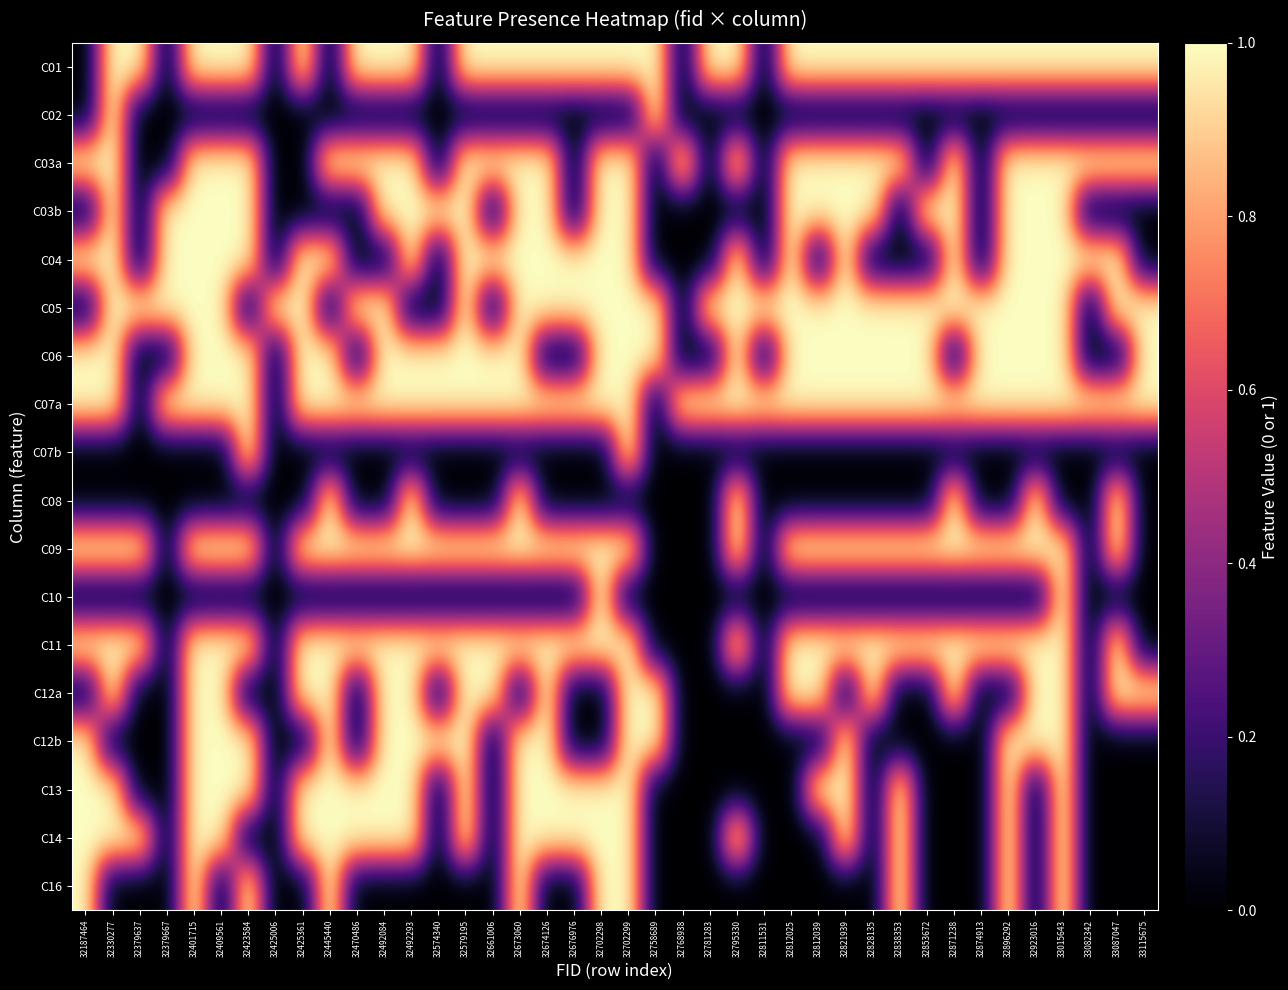

Reading left to right, what are all the values shown in this chart?

C01: 32187464=0	32330277=1	32379637=1	32379667=0	32401715=1	32409561=1	32423584=1	32425006=0	32425361=1	32445440=0	32470486=1	32492084=1	32492293=1	32574340=0	32579195=1	32661006=1	32673060=1	32674126=1	32676976=1	32702298=1	32702299=1	32758689=1	32768938=0	32781283=1	32795330=1	32811531=0	32812025=1	32812039=1	32821939=1	32828135=1	32838353=1	32853672=1	32871238=1	32874913=1	32896292=1	32923016=1	33015643=1	33082342=1	33087047=1	33115675=1
C02: 32187464=0	32330277=1	32379637=0	32379667=0	32401715=0	32409561=0	32423584=0	32425006=0	32425361=0	32445440=0	32470486=0	32492084=0	32492293=0	32574340=0	32579195=0	32661006=0	32673060=0	32674126=0	32676976=0	32702298=0	32702299=0	32758689=1	32768938=0	32781283=0	32795330=0	32811531=0	32812025=0	32812039=0	32821939=0	32828135=0	32838353=0	32853672=0	32871238=0	32874913=0	32896292=0	32923016=0	33015643=0	33082342=0	33087047=0	33115675=0
C03a: 32187464=1	32330277=1	32379637=0	32379667=0	32401715=1	32409561=1	32423584=1	32425006=0	32425361=0	32445440=1	32470486=1	32492084=1	32492293=1	32574340=0	32579195=1	32661006=1	32673060=1	32674126=1	32676976=0	32702298=1	32702299=1	32758689=0	32768938=1	32781283=0	32795330=1	32811531=0	32812025=1	32812039=1	32821939=1	32828135=1	32838353=1	32853672=0	32871238=1	32874913=0	32896292=1	32923016=1	33015643=1	33082342=1	33087047=1	33115675=1
C03b: 32187464=0	32330277=1	32379637=0	32379667=1	32401715=1	32409561=1	32423584=1	32425006=0	32425361=0	32445440=0	32470486=0	32492084=1	32492293=1	32574340=1	32579195=1	32661006=0	32673060=1	32674126=1	32676976=0	32702298=1	32702299=1	32758689=0	32768938=0	32781283=0	32795330=0	32811531=0	32812025=1	32812039=1	32821939=1	32828135=1	32838353=0	32853672=1	32871238=1	32874913=0	32896292=1	32923016=1	33015643=1	33082342=0	33087047=0	33115675=0
C04: 32187464=1	32330277=1	32379637=0	32379667=1	32401715=1	32409561=1	32423584=1	32425006=0	32425361=1	32445440=1	32470486=0	32492084=0	32492293=1	32574340=0	32579195=1	32661006=1	32673060=1	32674126=1	32676976=1	32702298=1	32702299=1	32758689=0	32768938=0	32781283=0	32795330=1	32811531=0	32812025=1	32812039=0	32821939=1	32828135=0	32838353=0	32853672=0	32871238=1	32874913=0	32896292=1	32923016=1	33015643=1	33082342=1	33087047=1	33115675=0
C05: 32187464=0	32330277=1	32379637=1	32379667=1	32401715=1	32409561=1	32423584=0	32425006=1	32425361=1	32445440=0	32470486=1	32492084=1	32492293=0	32574340=0	32579195=1	32661006=0	32673060=1	32674126=1	32676976=1	32702298=1	32702299=1	32758689=1	32768938=0	32781283=1	32795330=1	32811531=1	32812025=1	32812039=1	32821939=1	32828135=1	32838353=1	32853672=1	32871238=1	32874913=1	32896292=1	32923016=1	33015643=1	33082342=0	33087047=1	33115675=1
C06: 32187464=1	32330277=1	32379637=0	32379667=0	32401715=1	32409561=1	32423584=1	32425006=0	32425361=1	32445440=1	32470486=0	32492084=1	32492293=1	32574340=1	32579195=1	32661006=1	32673060=1	32674126=0	32676976=0	32702298=1	32702299=1	32758689=1	32768938=0	32781283=0	32795330=1	32811531=0	32812025=1	32812039=1	32821939=1	32828135=1	32838353=1	32853672=1	32871238=0	32874913=1	32896292=1	32923016=1	33015643=1	33082342=0	33087047=0	33115675=1
C07a: 32187464=1	32330277=1	32379637=0	32379667=1	32401715=1	32409561=1	32423584=1	32425006=0	32425361=1	32445440=1	32470486=1	32492084=1	32492293=1	32574340=1	32579195=1	32661006=1	32673060=1	32674126=1	32676976=1	32702298=1	32702299=1	32758689=0	32768938=1	32781283=1	32795330=1	32811531=1	32812025=1	32812039=1	32821939=1	32828135=1	32838353=1	32853672=1	32871238=1	32874913=1	32896292=1	32923016=1	33015643=1	33082342=1	33087047=1	33115675=1
C07b: 32187464=0	32330277=0	32379637=0	32379667=0	32401715=0	32409561=0	32423584=1	32425006=0	32425361=0	32445440=0	32470486=0	32492084=0	32492293=0	32574340=0	32579195=0	32661006=0	32673060=0	32674126=0	32676976=0	32702298=0	32702299=1	32758689=0	32768938=0	32781283=0	32795330=0	32811531=0	32812025=0	32812039=0	32821939=0	32828135=0	32838353=0	32853672=0	32871238=0	32874913=0	32896292=0	32923016=0	33015643=0	33082342=0	33087047=0	33115675=0
C08: 32187464=0	32330277=0	32379637=0	32379667=0	32401715=0	32409561=0	32423584=0	32425006=0	32425361=0	32445440=1	32470486=0	32492084=0	32492293=1	32574340=0	32579195=0	32661006=0	32673060=1	32674126=0	32676976=0	32702298=0	32702299=0	32758689=0	32768938=0	32781283=0	32795330=1	32811531=0	32812025=0	32812039=0	32821939=0	32828135=0	32838353=0	32853672=0	32871238=1	32874913=0	32896292=0	32923016=1	33015643=0	33082342=0	33087047=1	33115675=0
C09: 32187464=1	32330277=1	32379637=1	32379667=0	32401715=1	32409561=1	32423584=1	32425006=0	32425361=1	32445440=1	32470486=1	32492084=1	32492293=1	32574340=1	32579195=1	32661006=1	32673060=1	32674126=1	32676976=1	32702298=1	32702299=1	32758689=0	32768938=0	32781283=0	32795330=1	32811531=0	32812025=1	32812039=1	32821939=1	32828135=1	32838353=1	32853672=1	32871238=1	32874913=1	32896292=1	32923016=1	33015643=1	33082342=0	33087047=1	33115675=0
C10: 32187464=0	32330277=0	32379637=0	32379667=0	32401715=0	32409561=0	32423584=0	32425006=0	32425361=0	32445440=0	32470486=0	32492084=0	32492293=0	32574340=0	32579195=0	32661006=0	32673060=0	32674126=0	32676976=0	32702298=1	32702299=0	32758689=0	32768938=0	32781283=0	32795330=0	32811531=0	32812025=0	32812039=0	32821939=0	32828135=0	32838353=0	32853672=0	32871238=0	32874913=0	32896292=0	32923016=0	33015643=1	33082342=0	33087047=0	33115675=0
C11: 32187464=1	32330277=1	32379637=1	32379667=0	32401715=1	32409561=1	32423584=1	32425006=0	32425361=1	32445440=1	32470486=1	32492084=1	32492293=1	32574340=1	32579195=1	32661006=1	32673060=1	32674126=1	32676976=1	32702298=1	32702299=1	32758689=0	32768938=0	32781283=0	32795330=1	32811531=0	32812025=1	32812039=1	32821939=1	32828135=1	32838353=1	32853672=1	32871238=1	32874913=1	32896292=1	32923016=1	33015643=1	33082342=0	33087047=1	33115675=0
C12a: 32187464=0	32330277=1	32379637=0	32379667=0	32401715=1	32409561=1	32423584=0	32425006=0	32425361=1	32445440=1	32470486=0	32492084=1	32492293=1	32574340=0	32579195=1	32661006=1	32673060=0	32674126=1	32676976=0	32702298=0	32702299=1	32758689=1	32768938=0	32781283=0	32795330=0	32811531=0	32812025=1	32812039=1	32821939=0	32828135=1	32838353=0	32853672=0	32871238=1	32874913=0	32896292=0	32923016=1	33015643=1	33082342=0	33087047=1	33115675=1
C12b: 32187464=1	32330277=0	32379637=0	32379667=0	32401715=1	32409561=1	32423584=1	32425006=0	32425361=0	32445440=1	32470486=0	32492084=1	32492293=1	32574340=1	32579195=1	32661006=0	32673060=1	32674126=1	32676976=0	32702298=0	32702299=1	32758689=1	32768938=0	32781283=0	32795330=0	32811531=0	32812025=0	32812039=0	32821939=1	32828135=0	32838353=0	32853672=0	32871238=0	32874913=0	32896292=1	32923016=1	33015643=1	33082342=0	33087047=0	33115675=0
C13: 32187464=1	32330277=1	32379637=0	32379667=0	32401715=1	32409561=1	32423584=1	32425006=0	32425361=1	32445440=1	32470486=1	32492084=1	32492293=1	32574340=0	32579195=1	32661006=0	32673060=1	32674126=1	32676976=1	32702298=1	32702299=1	32758689=0	32768938=0	32781283=0	32795330=0	32811531=0	32812025=0	32812039=1	32821939=1	32828135=0	32838353=1	32853672=0	32871238=0	32874913=0	32896292=1	32923016=0	33015643=1	33082342=0	33087047=0	33115675=0
C14: 32187464=1	32330277=1	32379637=1	32379667=0	32401715=1	32409561=1	32423584=0	32425006=0	32425361=1	32445440=1	32470486=1	32492084=1	32492293=1	32574340=0	32579195=1	32661006=0	32673060=1	32674126=1	32676976=1	32702298=1	32702299=1	32758689=0	32768938=0	32781283=0	32795330=1	32811531=0	32812025=0	32812039=0	32821939=1	32828135=0	32838353=1	32853672=0	32871238=0	32874913=0	32896292=1	32923016=0	33015643=1	33082342=0	33087047=0	33115675=0
C16: 32187464=1	32330277=0	32379637=0	32379667=0	32401715=1	32409561=0	32423584=1	32425006=0	32425361=0	32445440=1	32470486=0	32492084=0	32492293=0	32574340=0	32579195=0	32661006=0	32673060=1	32674126=0	32676976=0	32702298=1	32702299=1	32758689=0	32768938=0	32781283=0	32795330=0	32811531=0	32812025=0	32812039=0	32821939=0	32828135=0	32838353=1	32853672=0	32871238=0	32874913=0	32896292=1	32923016=0	33015643=1	33082342=0	33087047=0	33115675=0